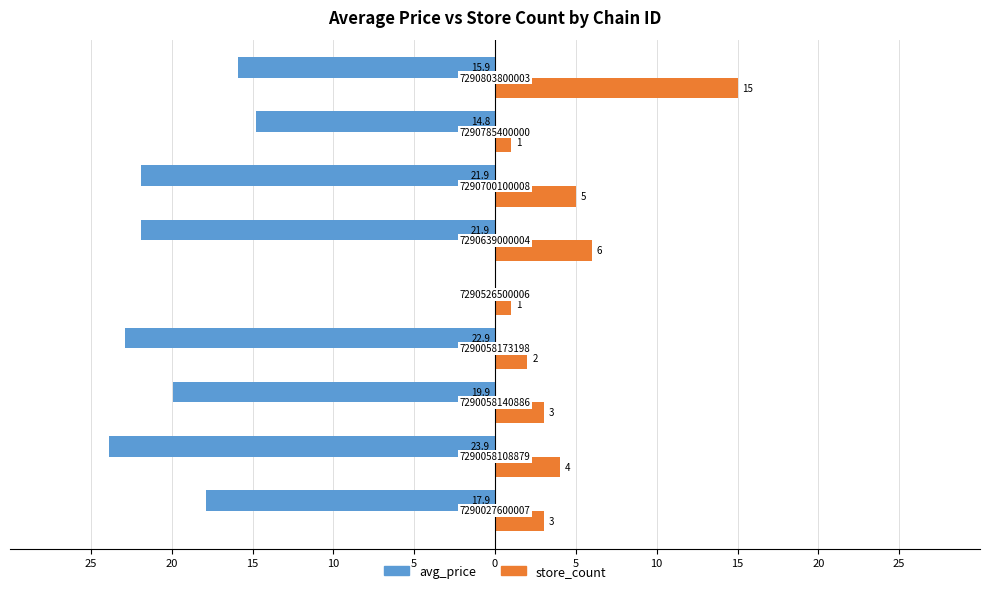

What is the label of the 5th bar from the right?

5